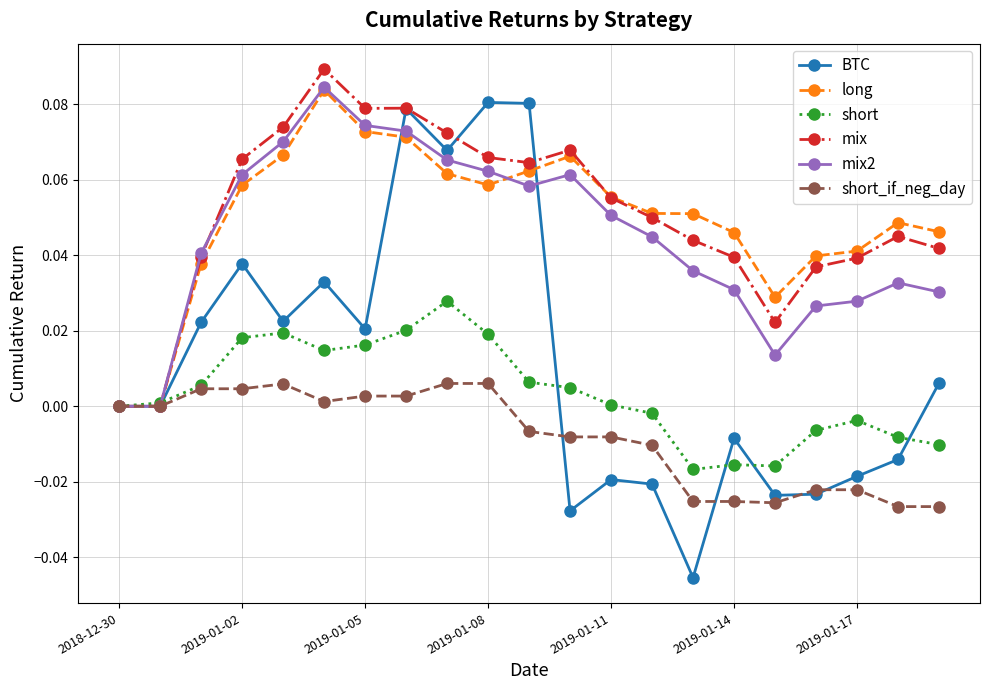

How many lines are shown in the chart?

6